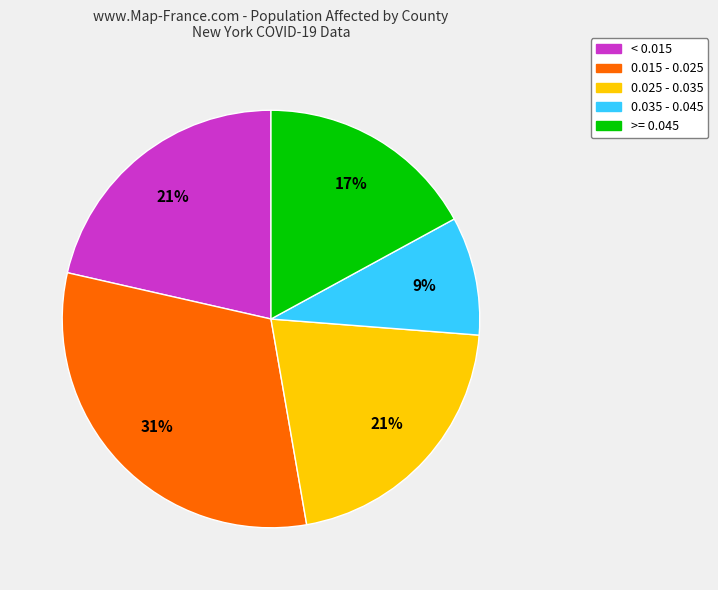

What is the smallest slice in the pie chart?

0.035 - 0.045